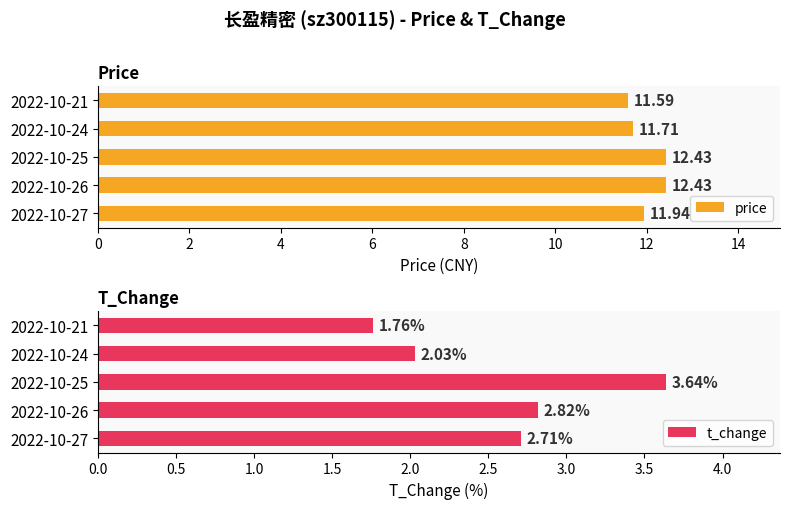

Read the price value at 2022-10-21.

11.6